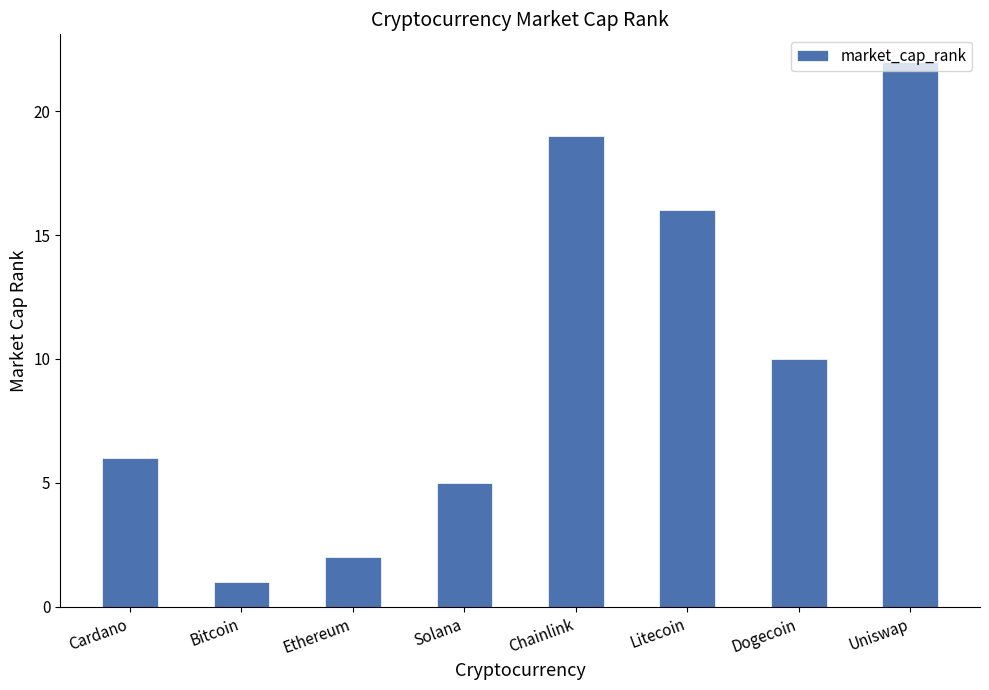

Which label corresponds to the smallest value in the chart?

Bitcoin